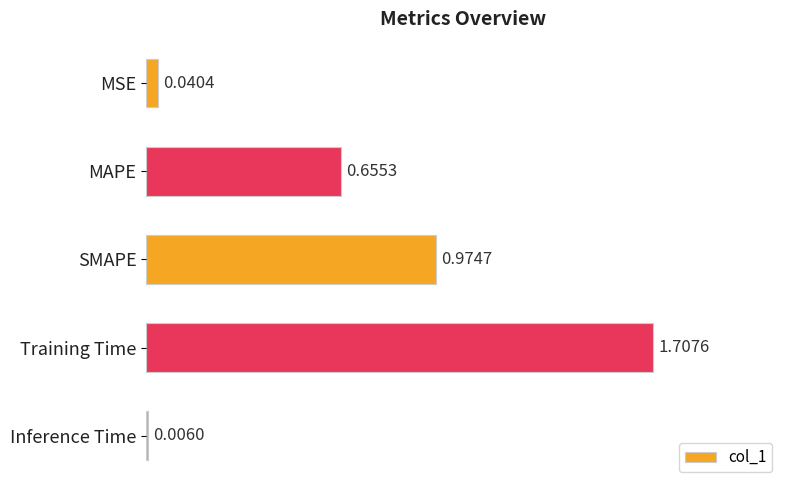

What is the ratio of the value at MAPE to the value at Training Time?

0.4